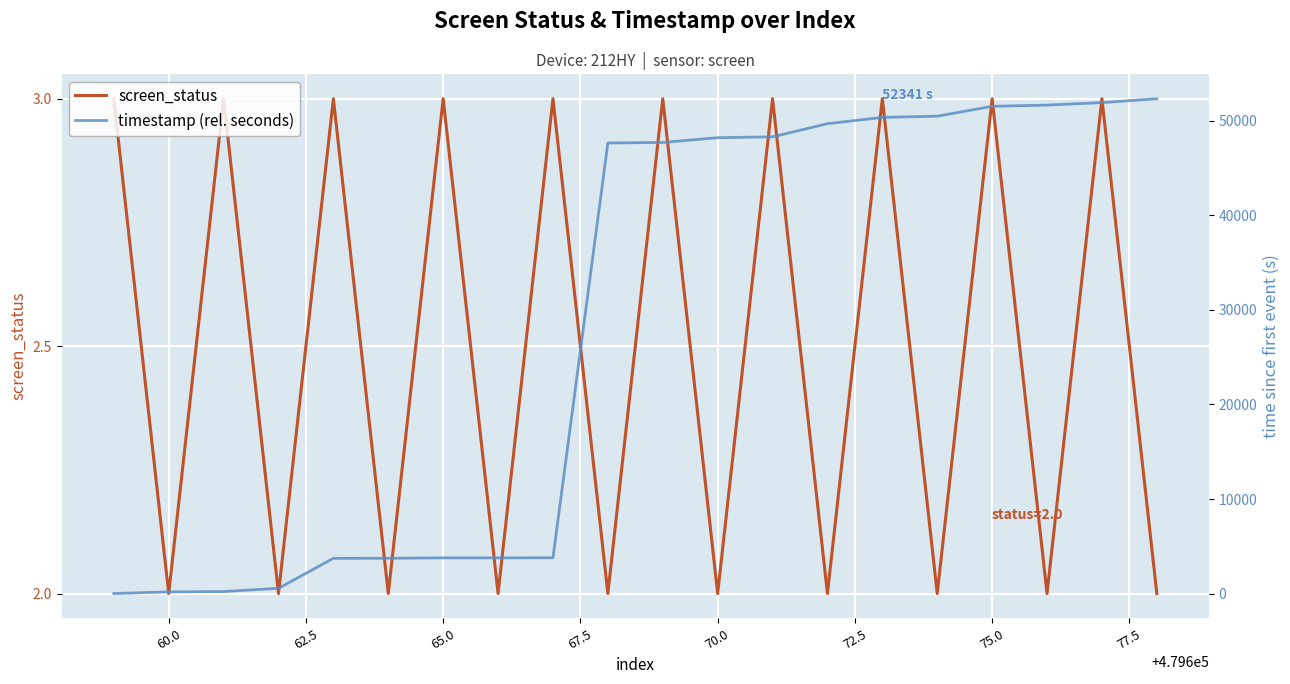

Which series has the largest total across all categories?

timestamp (rel. seconds)